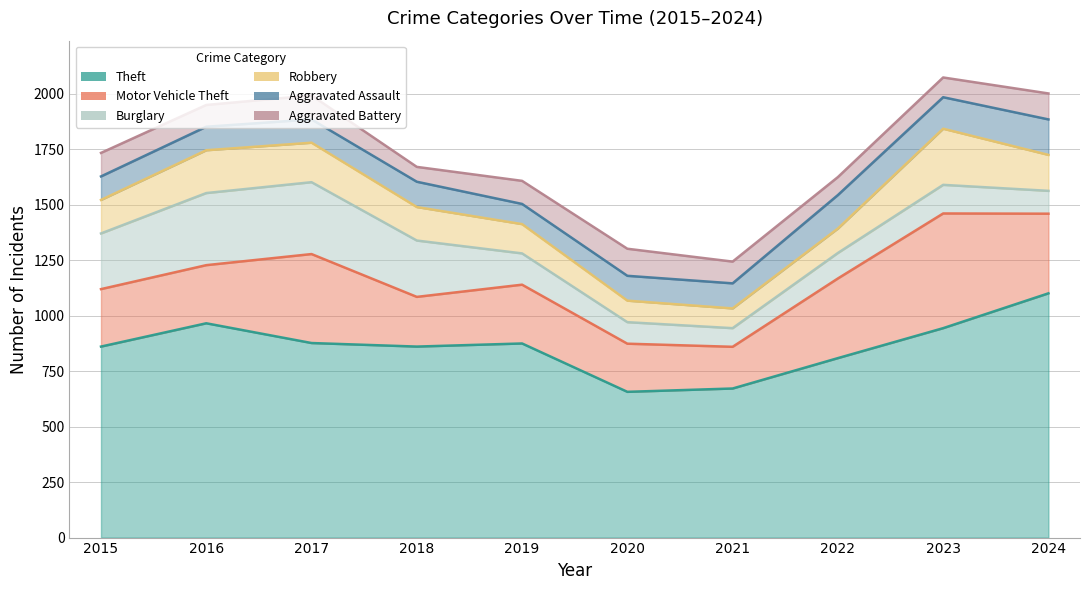

At which label does Theft reach its minimum?

2020